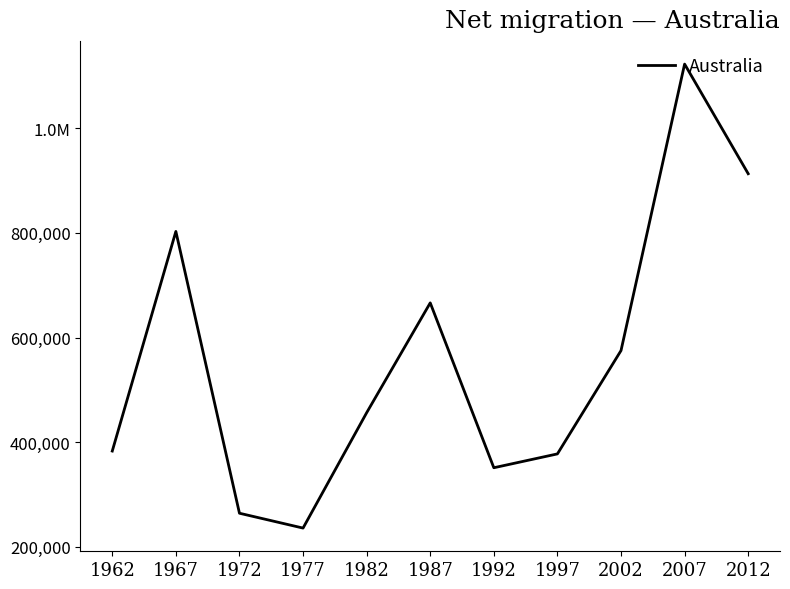

Which has a higher value, 1972 or 1967?

1967